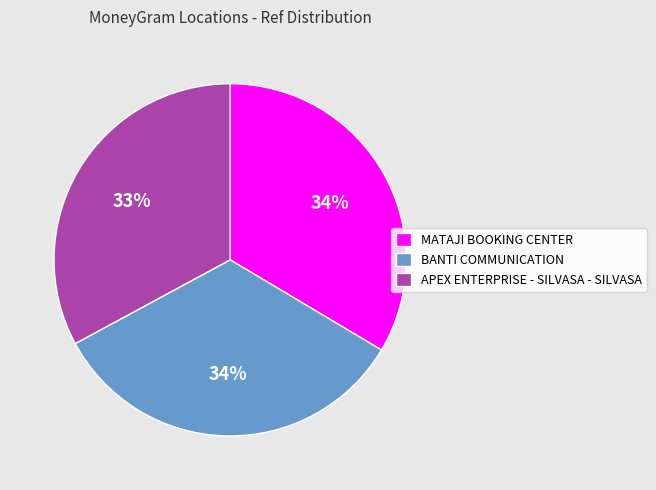

To the nearest percent, what is the combined percentage of MATAJI BOOKING CENTER and BANTI COMMUNICATION?

67%